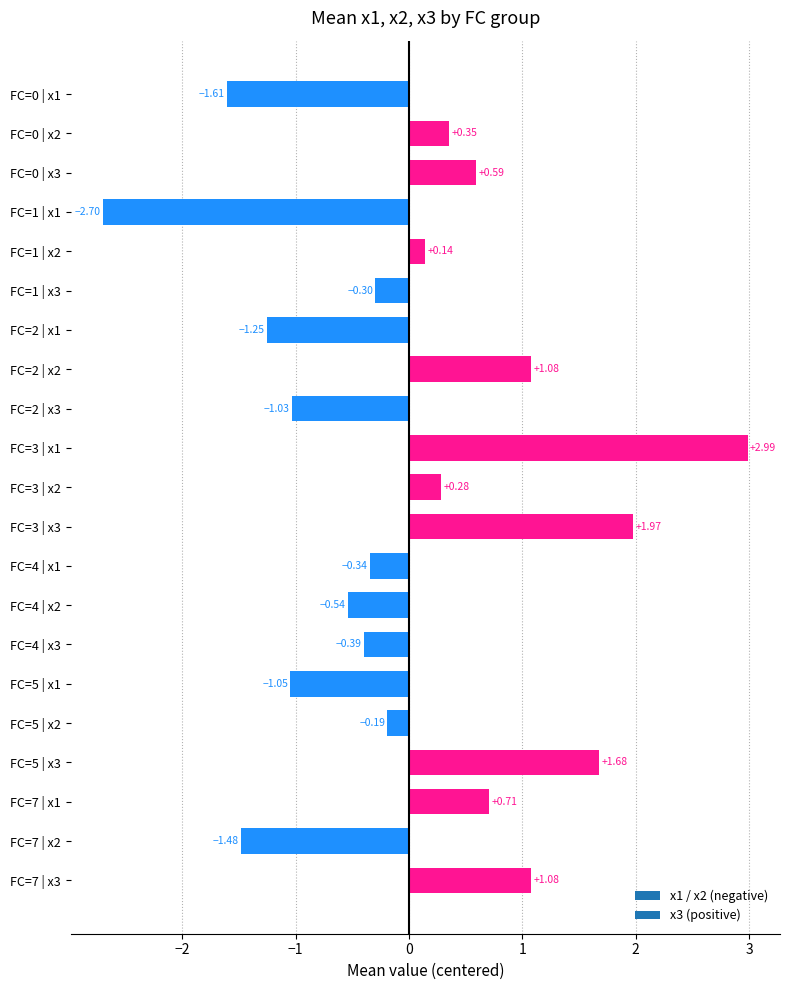

What is the difference between the maximum and minimum values?

5.7